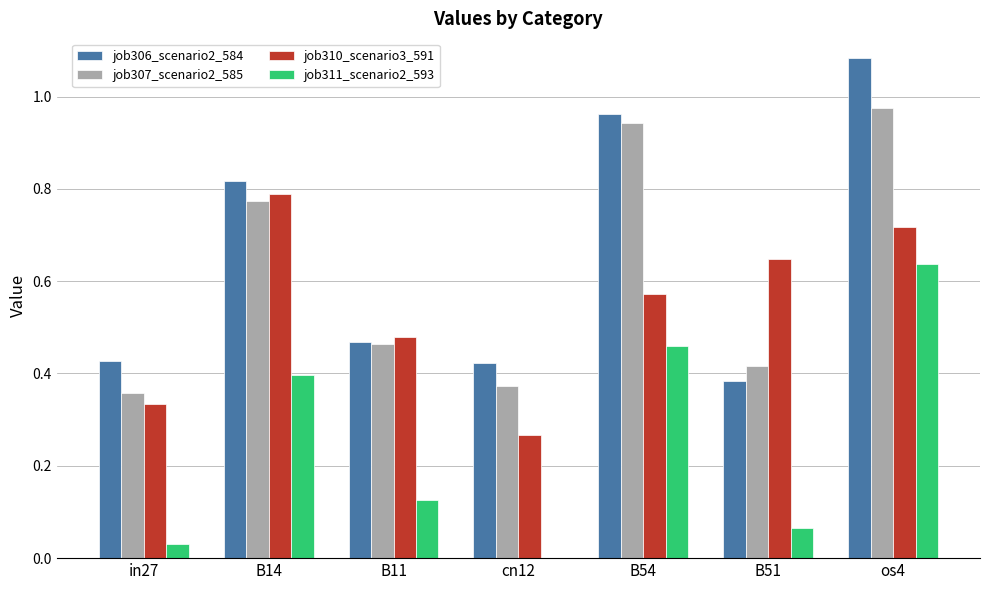

Which category has the highest value in the job307_scenario2_585 series?

os4